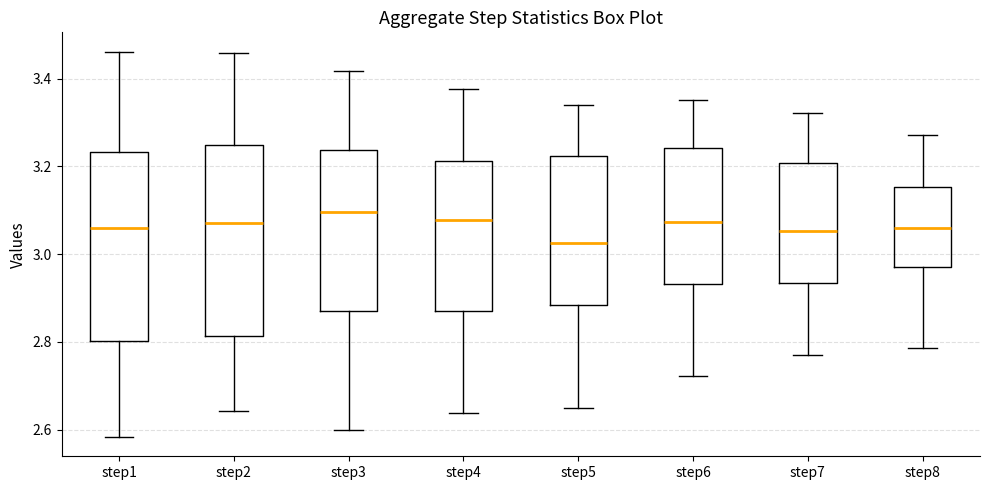

Reading left to right, read every box against the y-axis: the position of its median line, the range the box covers, and the ends of its whiskers. The values are not printed on the chart, so give them approximately, as read against the axis.

step1: median 3.06, box 2.80 to 3.24, whiskers 2.58 to 3.46
step2: median 3.08, box 2.82 to 3.24, whiskers 2.64 to 3.46
step3: median 3.10, box 2.88 to 3.24, whiskers 2.60 to 3.42
step4: median 3.08, box 2.88 to 3.22, whiskers 2.64 to 3.38
step5: median 3.02, box 2.88 to 3.22, whiskers 2.66 to 3.34
step6: median 3.08, box 2.94 to 3.24, whiskers 2.72 to 3.36
step7: median 3.06, box 2.94 to 3.20, whiskers 2.76 to 3.32
step8: median 3.06, box 2.98 to 3.16, whiskers 2.78 to 3.28